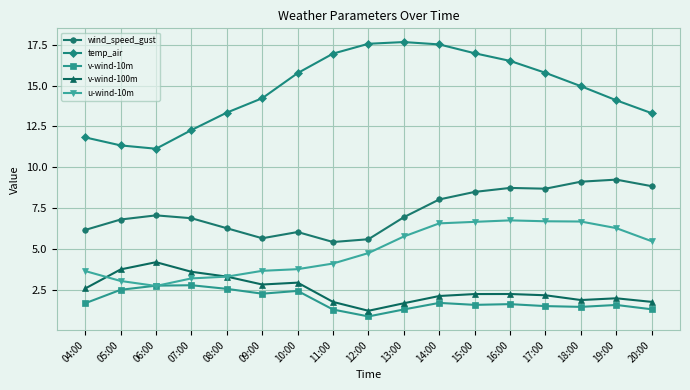

Rank the series at 04:00 from lowest to highest value.

v-wind-10m, v-wind-100m, u-wind-10m, wind_speed_gust, temp_air